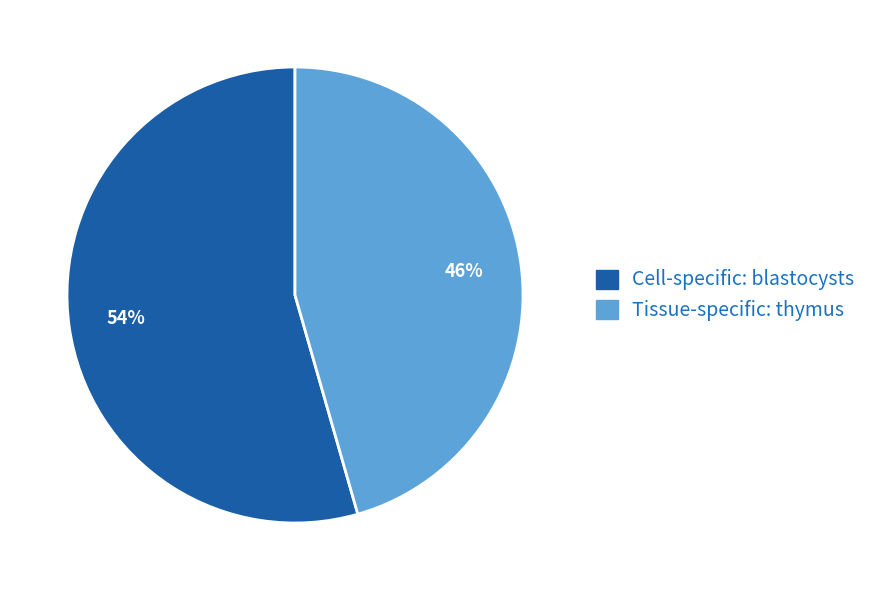

Which has a higher value, Tissue-specific: thymus or Cell-specific: blastocysts?

Cell-specific: blastocysts